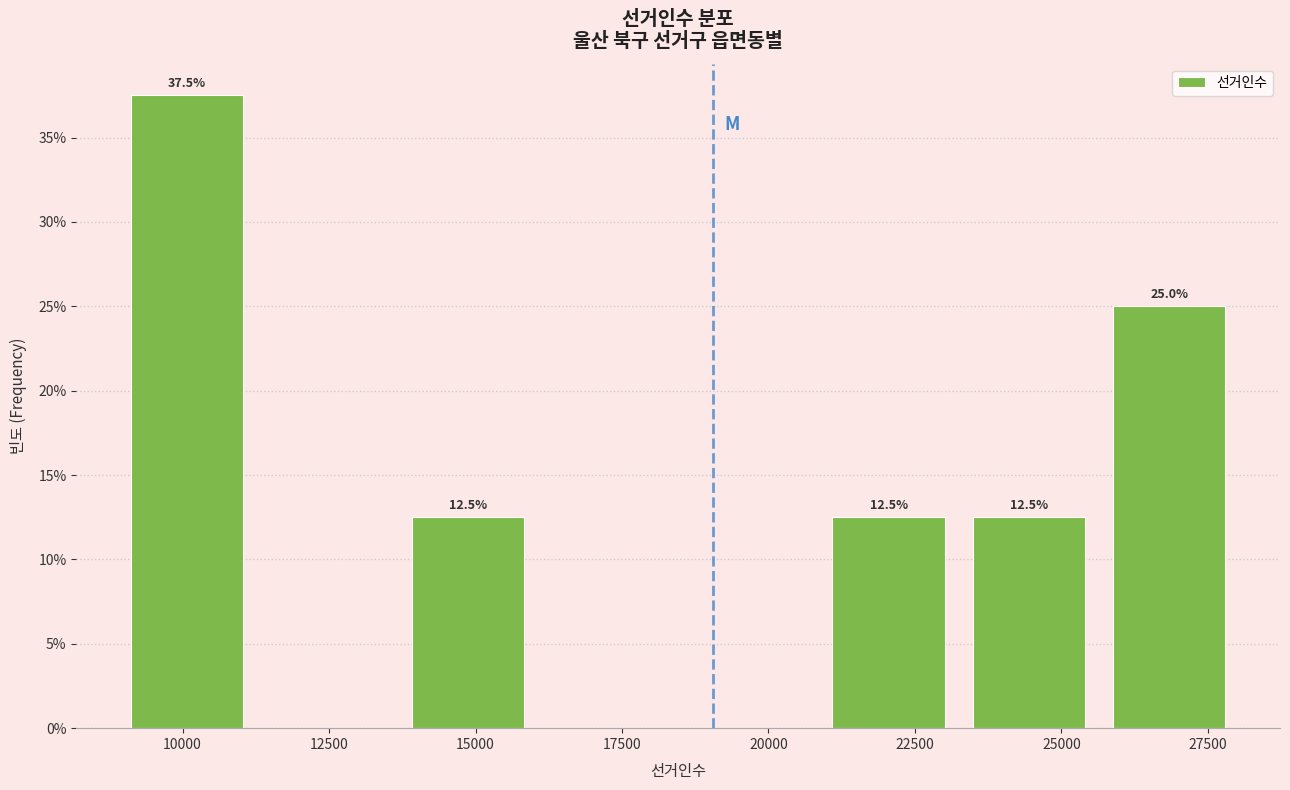

Which range on the x-axis has the tallest bar?

9000 to 11500